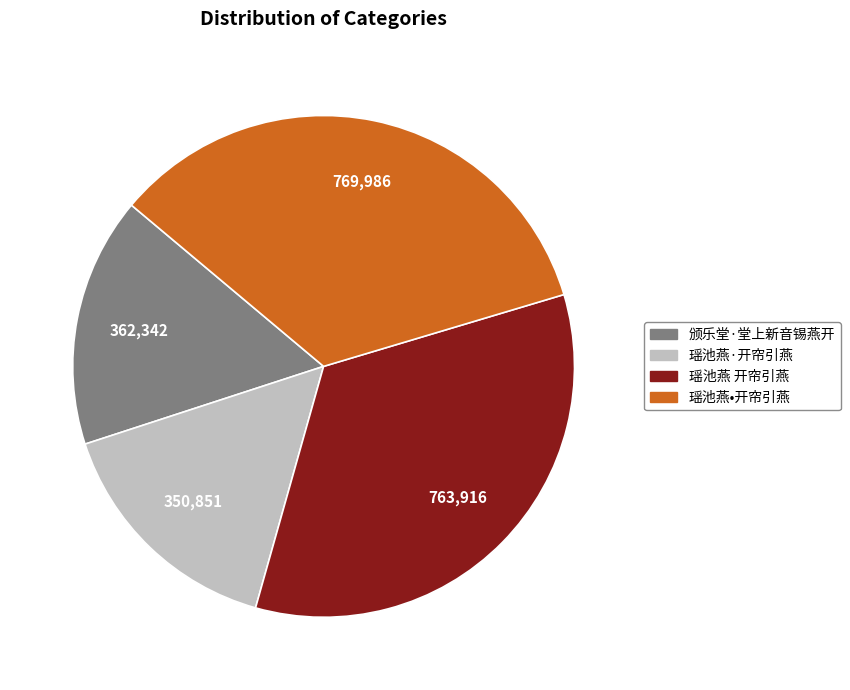

The 颁乐堂·堂上新音锡燕开 slice represents 16% of the pie. True or false?

True